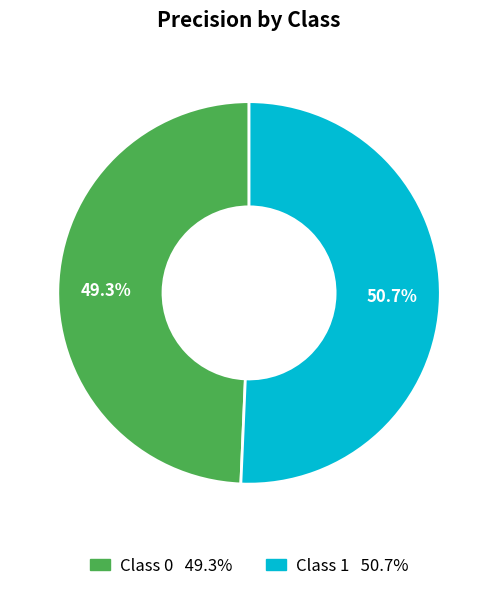

To the nearest percent, what is the difference between the largest and smallest slice percentages?

1%